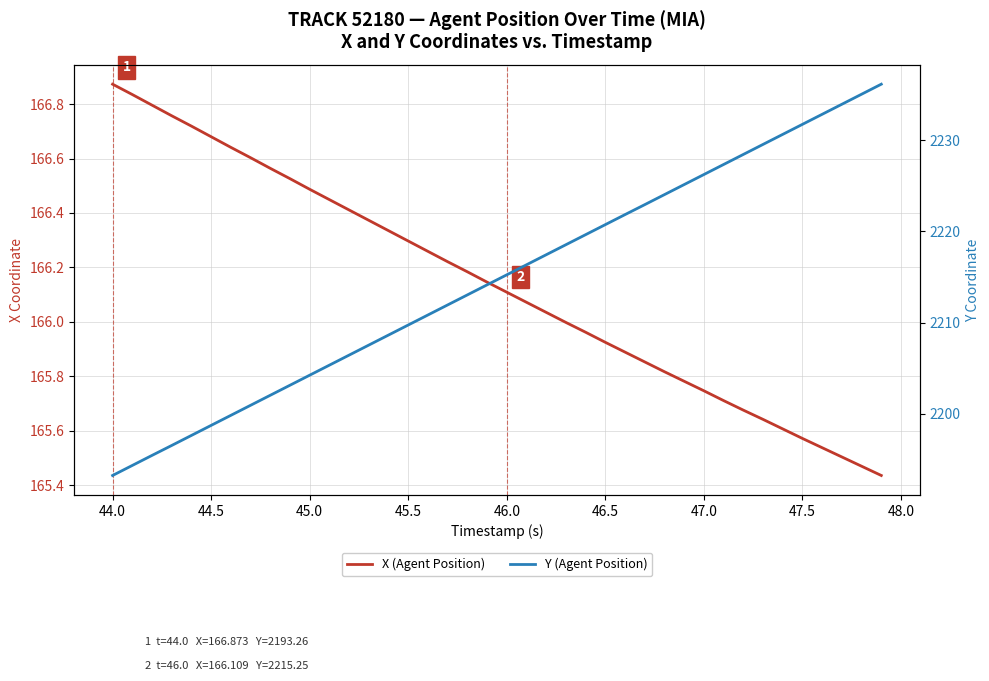

Reading left to right, what are all the values shown in this chart?

X (Agent Position): 166.9	166.8	166.8	166.8	166.7	166.7	166.6	166.6	166.6	166.5	166.5	166.4	166.4	166.4	166.3	166.3	166.3	166.2	166.2	166.1	166.1	166.1	166.0	166.0	166.0	165.9	165.9	165.9	165.8	165.8	165.7	165.7	165.7	165.6	165.6	165.6	165.5	165.5	165.5	165.4
Y (Agent Position): 2193.3	2194.4	2195.5	2196.6	2197.7	2198.8	2199.8	2200.9	2202.1	2203.2	2204.2	2205.3	2206.4	2207.6	2208.7	2209.8	2210.8	2211.9	2213.1	2214.2	2215.2	2216.3	2217.4	2218.6	2219.7	2220.8	2221.8	2222.9	2224.0	2225.1	2226.2	2227.3	2228.4	2229.5	2230.6	2231.7	2232.8	2233.9	2235.0	2236.1